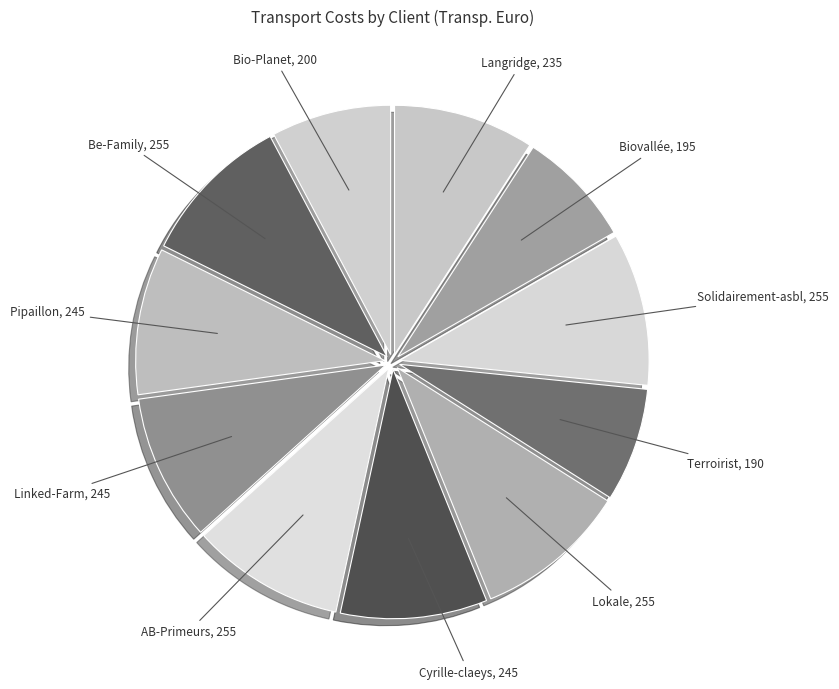

The Be-Family slice represents 1% of the pie. True or false?

False